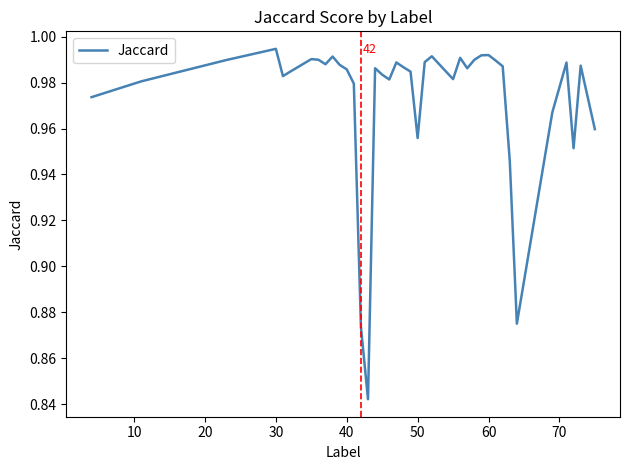

True or false: there are more than 2 points higher than both neighbors.

True